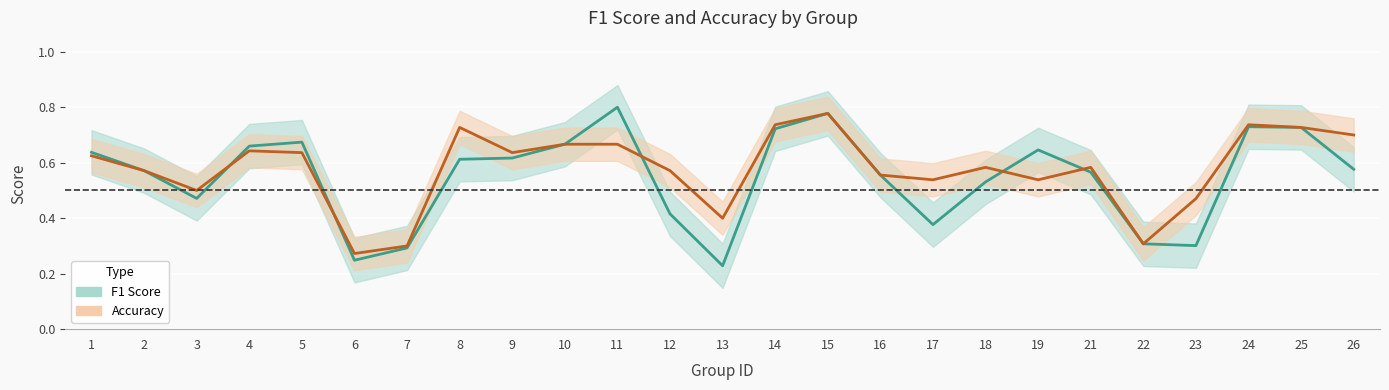

Which category has the lowest value in the accuracy series?

6